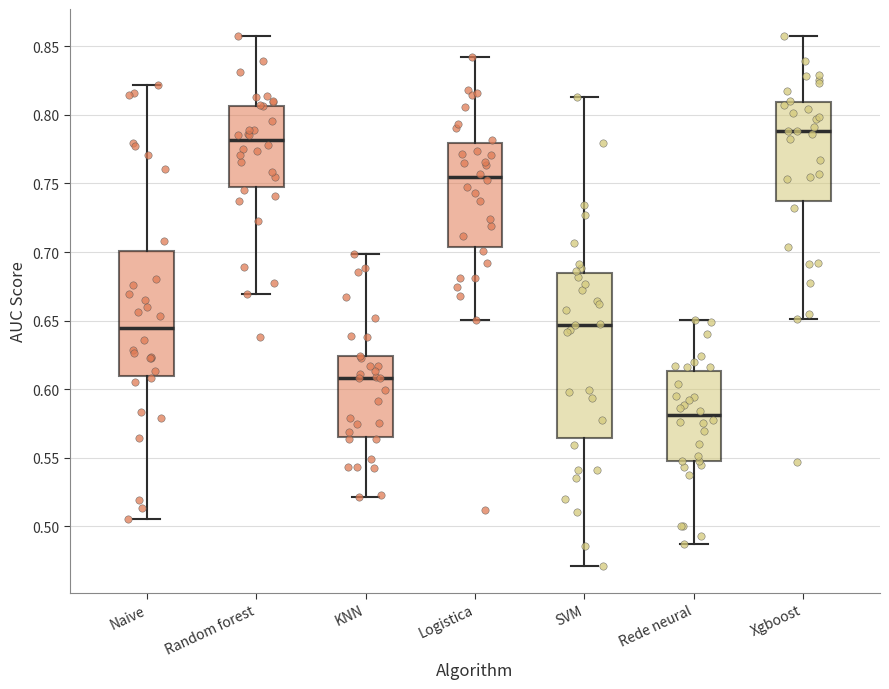

Reading left to right, read every box against the y-axis: the position of its median line, the range the box covers, and the ends of its whiskers. The values are not printed on the chart, so give them approximately, as read against the axis.

Naive: median 0.645, box 0.610 to 0.700, whiskers 0.505 to 0.820
Random forest: median 0.780, box 0.750 to 0.805, whiskers 0.670 to 0.860
KNN: median 0.610, box 0.565 to 0.625, whiskers 0.520 to 0.700
Logistica: median 0.755, box 0.705 to 0.780, whiskers 0.650 to 0.840
SVM: median 0.645, box 0.565 to 0.685, whiskers 0.470 to 0.815
Rede neural: median 0.580, box 0.550 to 0.615, whiskers 0.485 to 0.650
Xgboost: median 0.790, box 0.735 to 0.810, whiskers 0.650 to 0.855